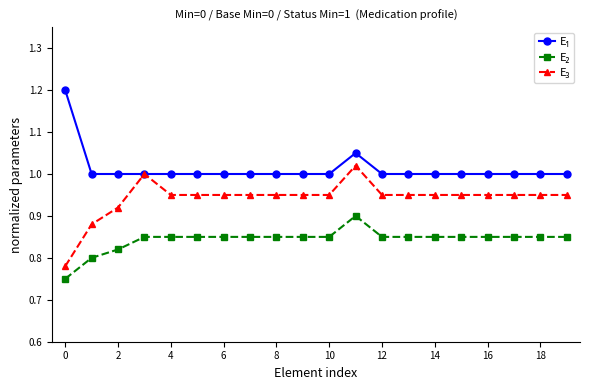

What is the maximum value shown in the chart?

1.2